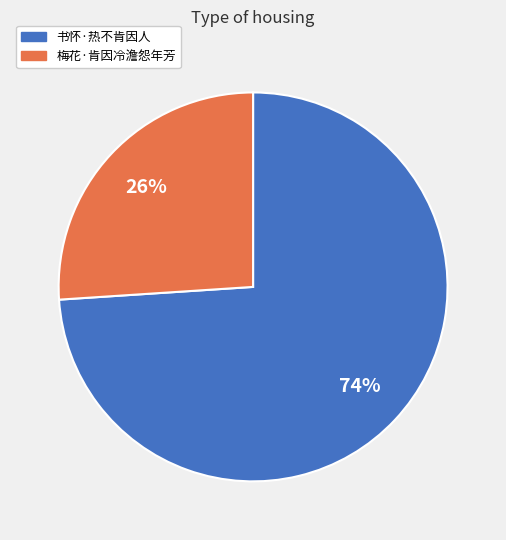

What is the smallest slice in the pie chart?

梅花·肯因冷澹怨年芳